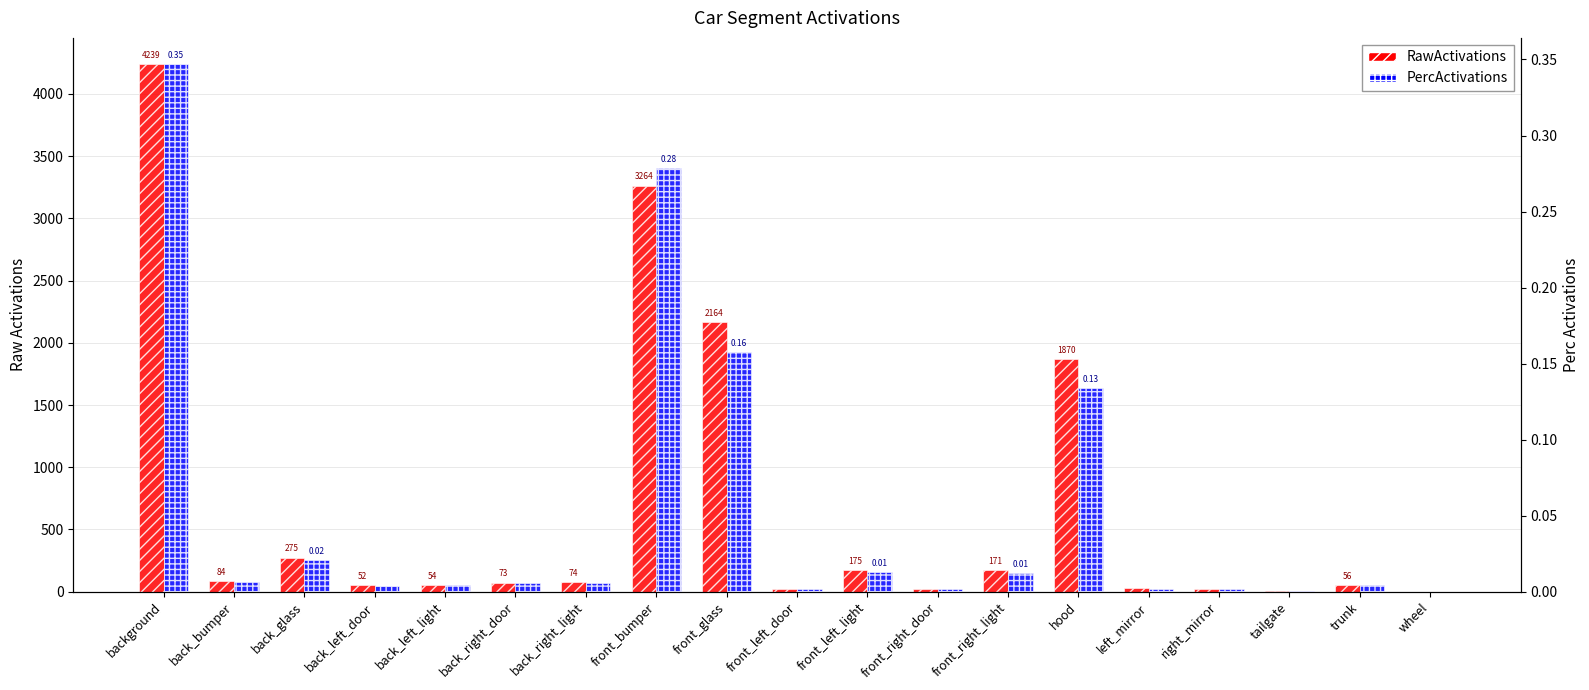

Are the bars grouped side by side (vs. stacked)?

Yes